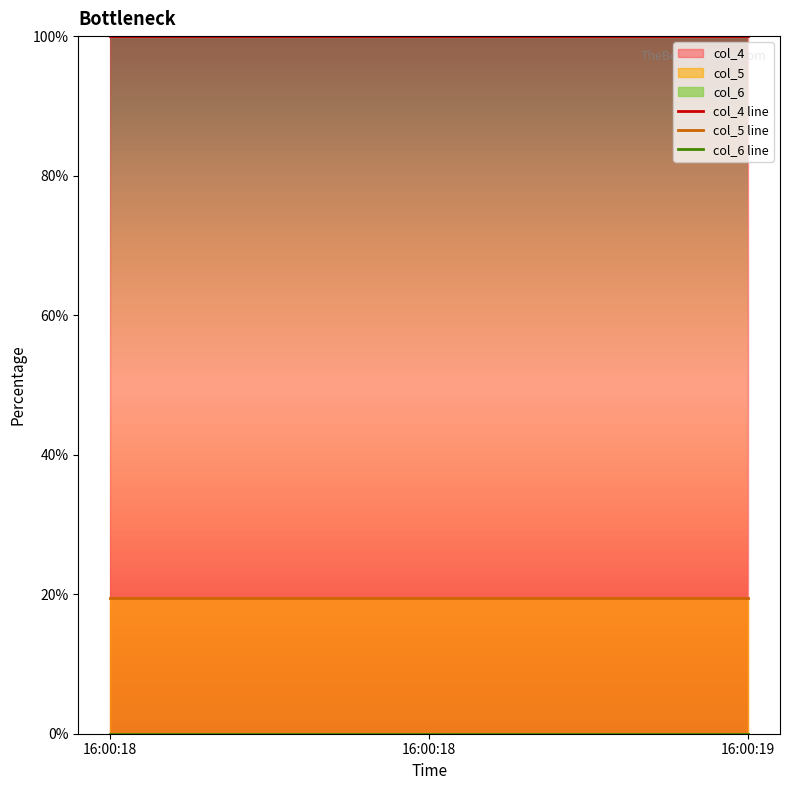

True or false: col_5 line has a value of 30.0 at 16:00:18.

False